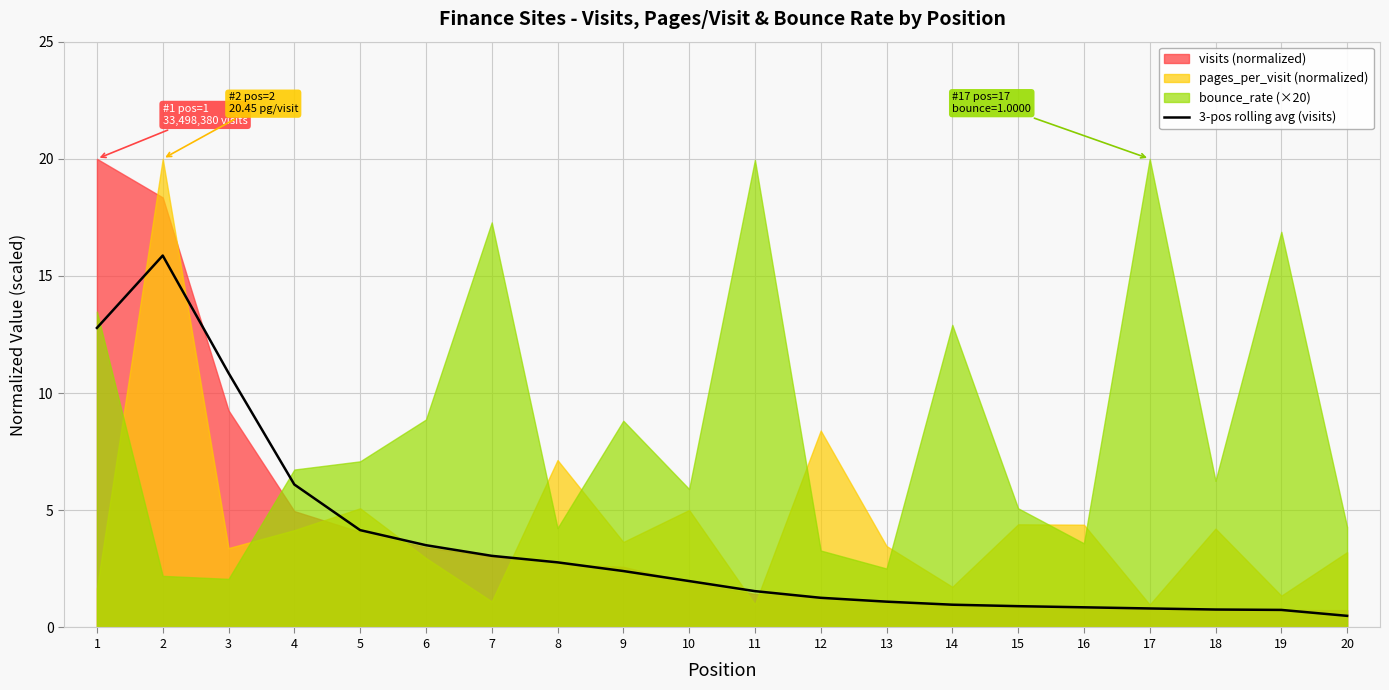

What is the change in value from 3 to 11?

-9.3